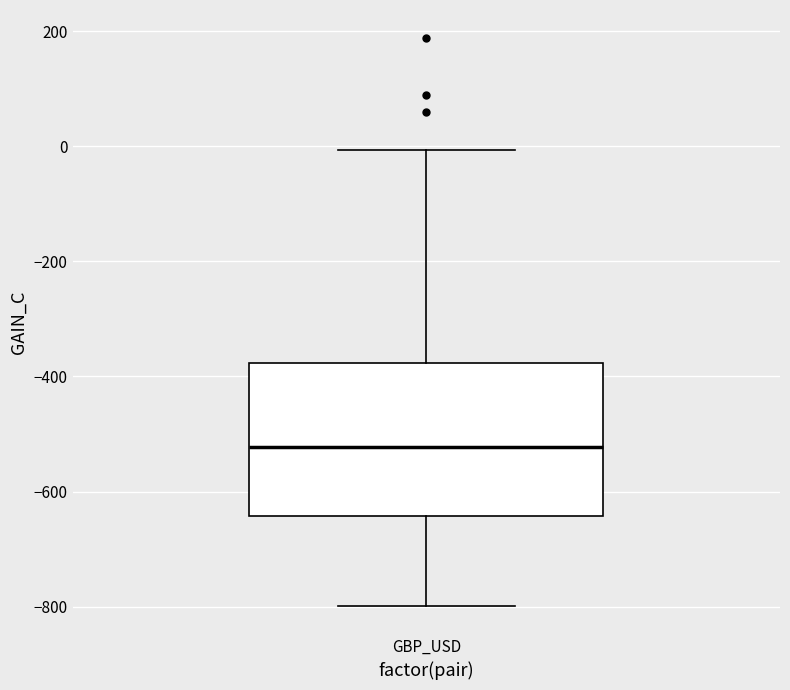

Where does the lower whisker of the box for GBP_USD end on the y-axis? The values are not printed on the chart, so give them approximately, as read against the axis.

-800